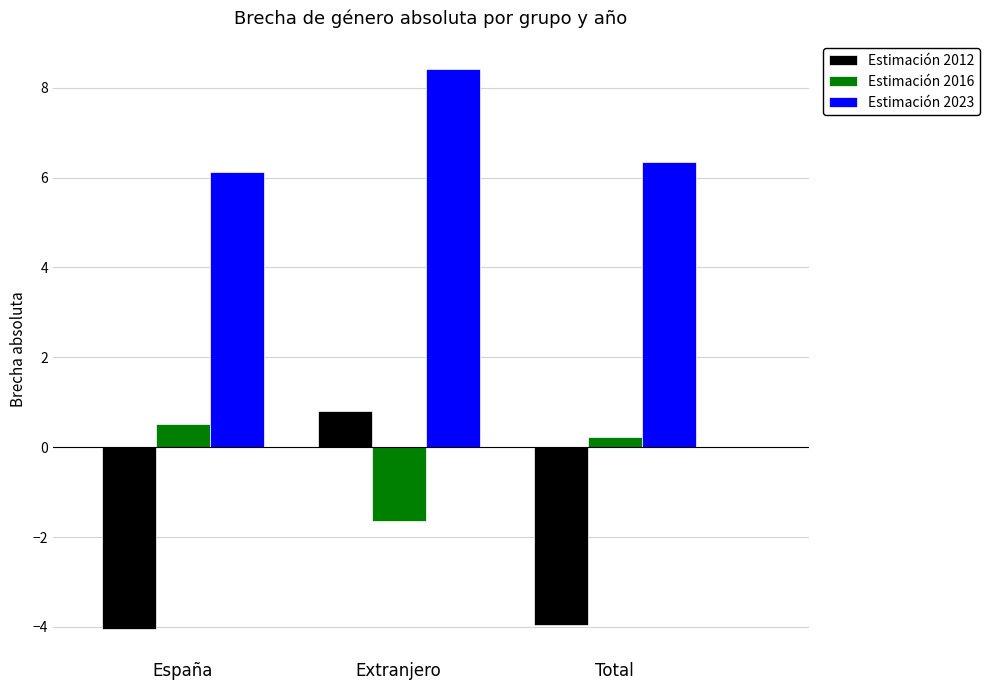

At Extranjero, list the series in order from largest to smallest.

Estimación 2023, Estimación 2012, Estimación 2016